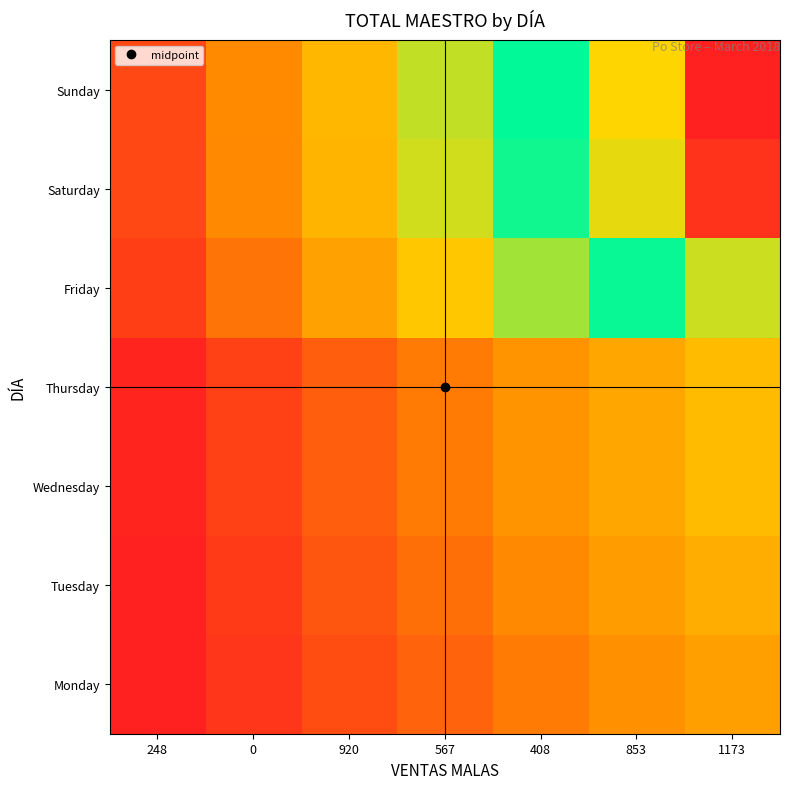

Reading left to right, list all the values displayed in this chart.

Monday: 248=2315.4	0=4630.9	920=6946.3	567=9261.7	408=11577.1	853=13892.6	1173=16208.0
Tuesday: 248=2594.2	0=5188.3	920=7782.5	567=10376.6	408=12970.8	853=15565.0	1173=18159.1
Wednesday: 248=2875.7	0=5751.4	920=8627.1	567=11502.9	408=14378.6	853=17254.3	1173=20130.0
Thursday: 248=2875.3	0=5750.6	920=8625.9	567=11501.1	408=14376.4	853=17251.7	1173=20127.0
Friday: 248=5421.3	0=10842.6	920=16263.9	567=21685.1	408=27106.4	853=32527.7	1173=37949.0
Saturday: 248=6426.9	0=12853.7	920=19280.6	567=25707.5	408=32134.3	853=38561.2	1173=44988.1
Sunday: 248=6539.9	0=13079.7	920=19619.6	567=26159.4	408=32699.3	853=39239.1	1173=45779.0